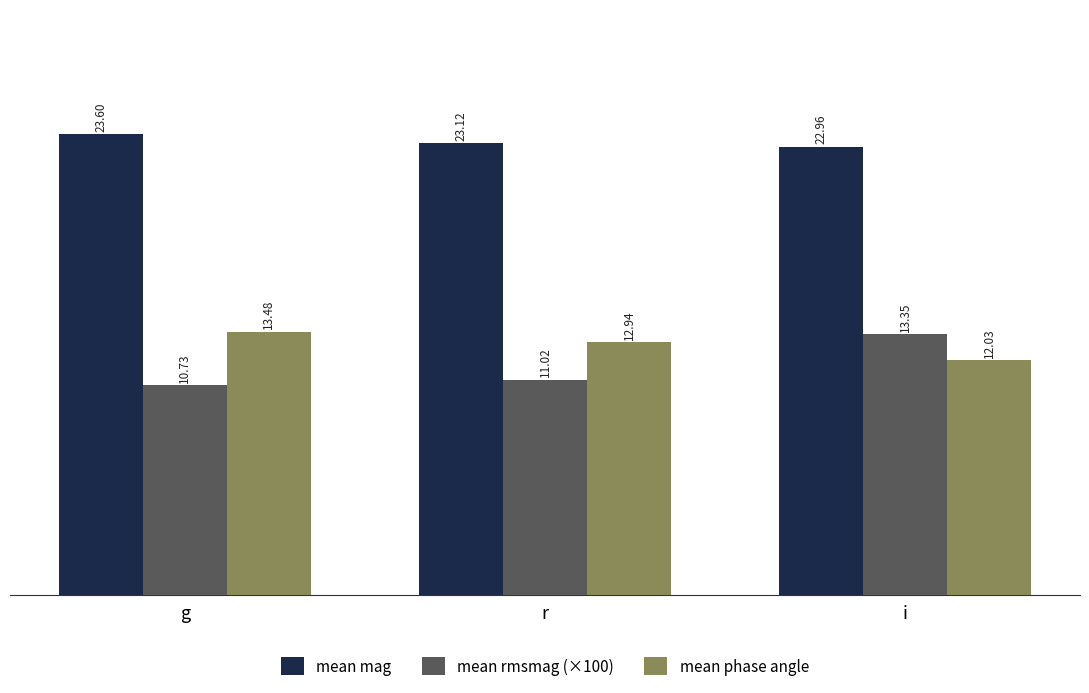

What is the spread (max minus min) of values at i?

10.9